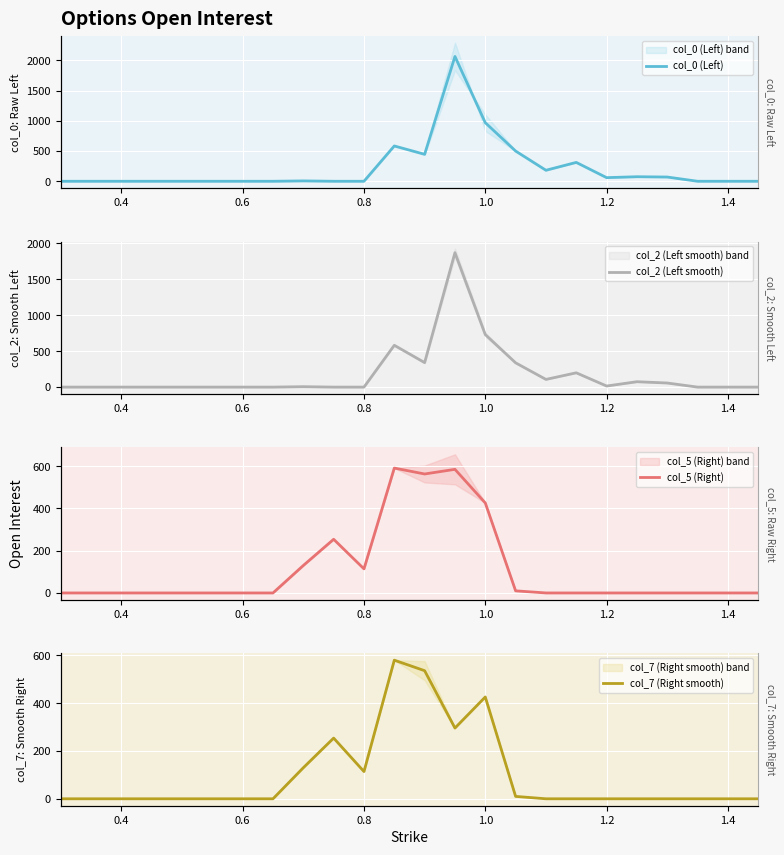

What is the difference between the col_0 (Left) values at 0.4 and 14?

969